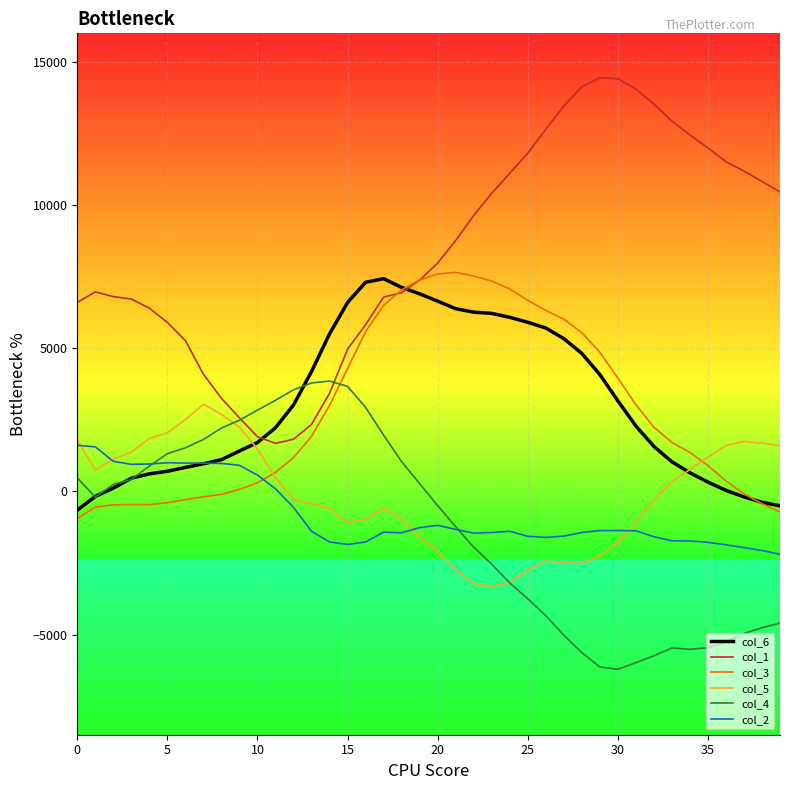

True or false: col_1 and col_2 intersect in this chart.

False